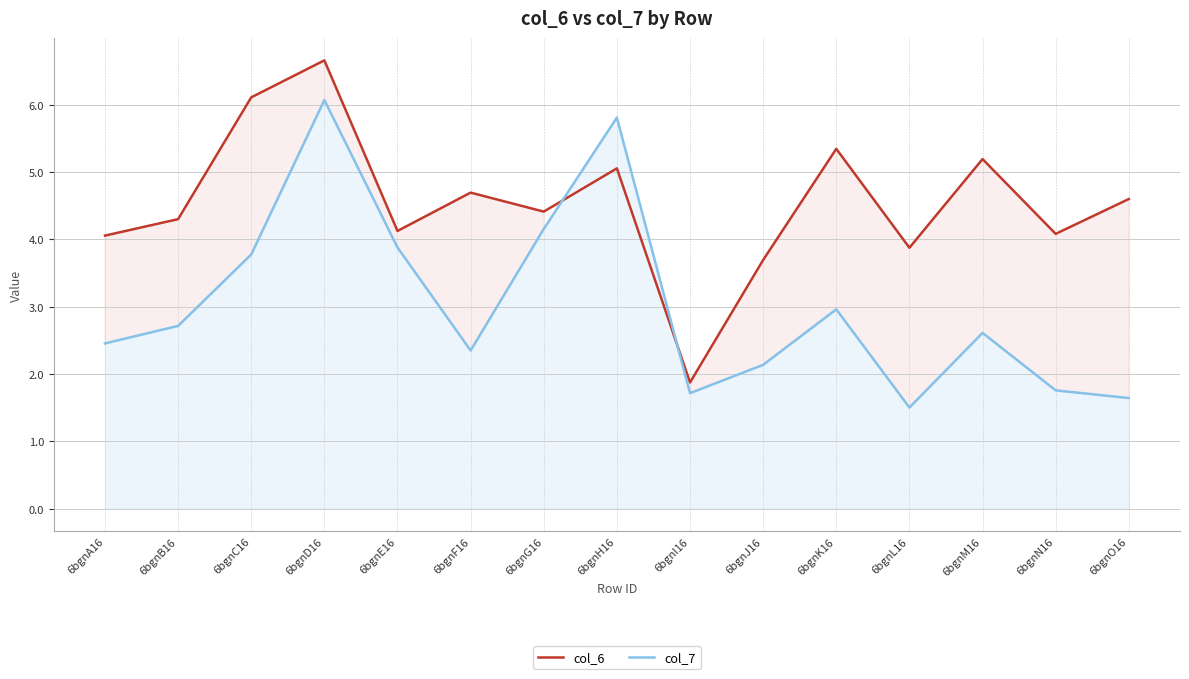

Which label corresponds to the smallest value in the chart?

6bgnL16